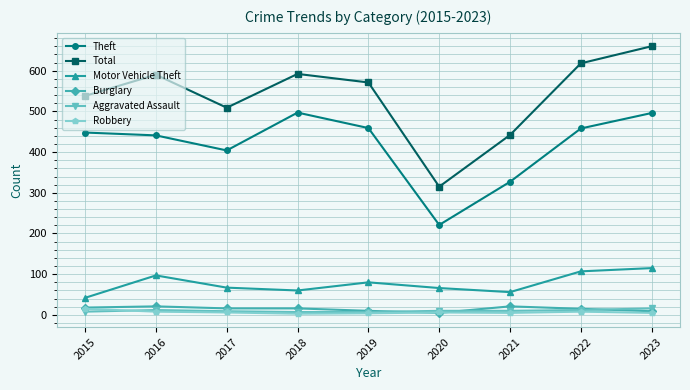

True or false: Motor Vehicle Theft has more than 1 points higher than both neighbors.

True